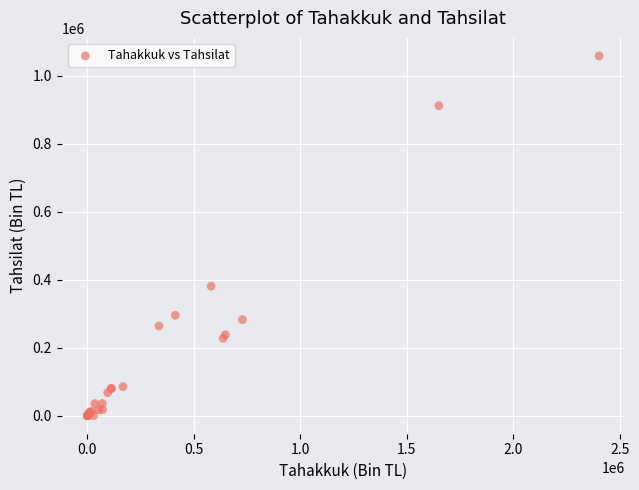

What Y value in the scatter plot is closest to 529189?

381071